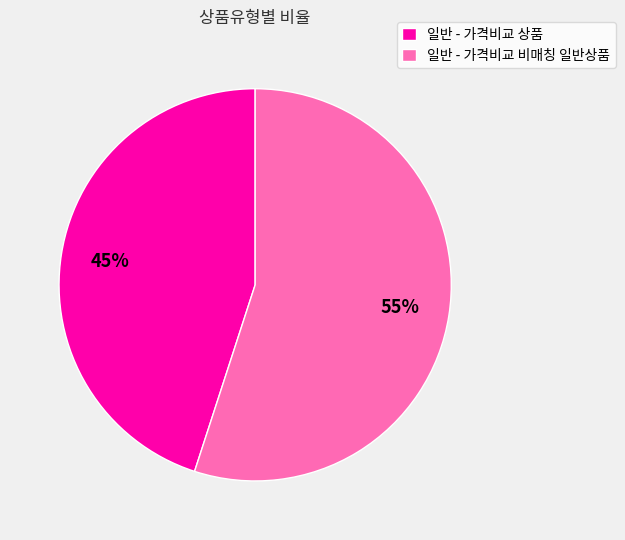

Combined, do 일반 - 가격비교 상품 and 일반 - 가격비교 비매칭 일반상품 account for over 50%?

Yes